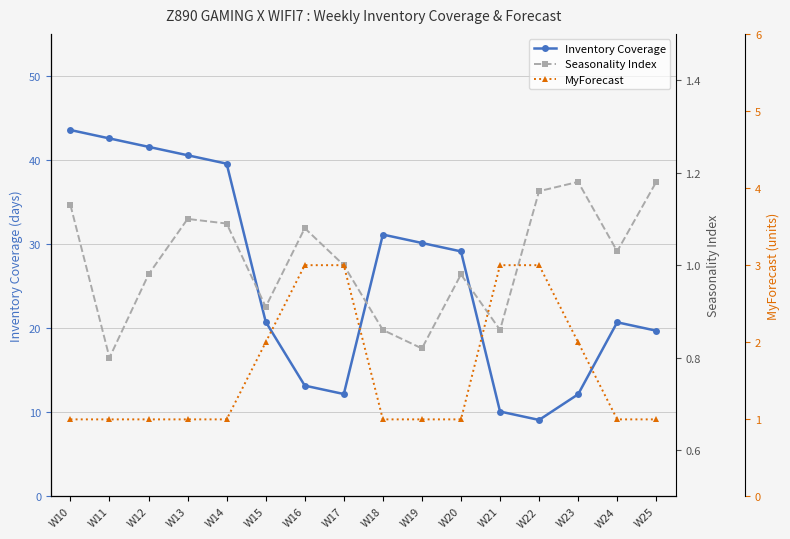

List the series in order of their peak value, highest first.

Inventory Coverage, MyForecast, Seasonality Index